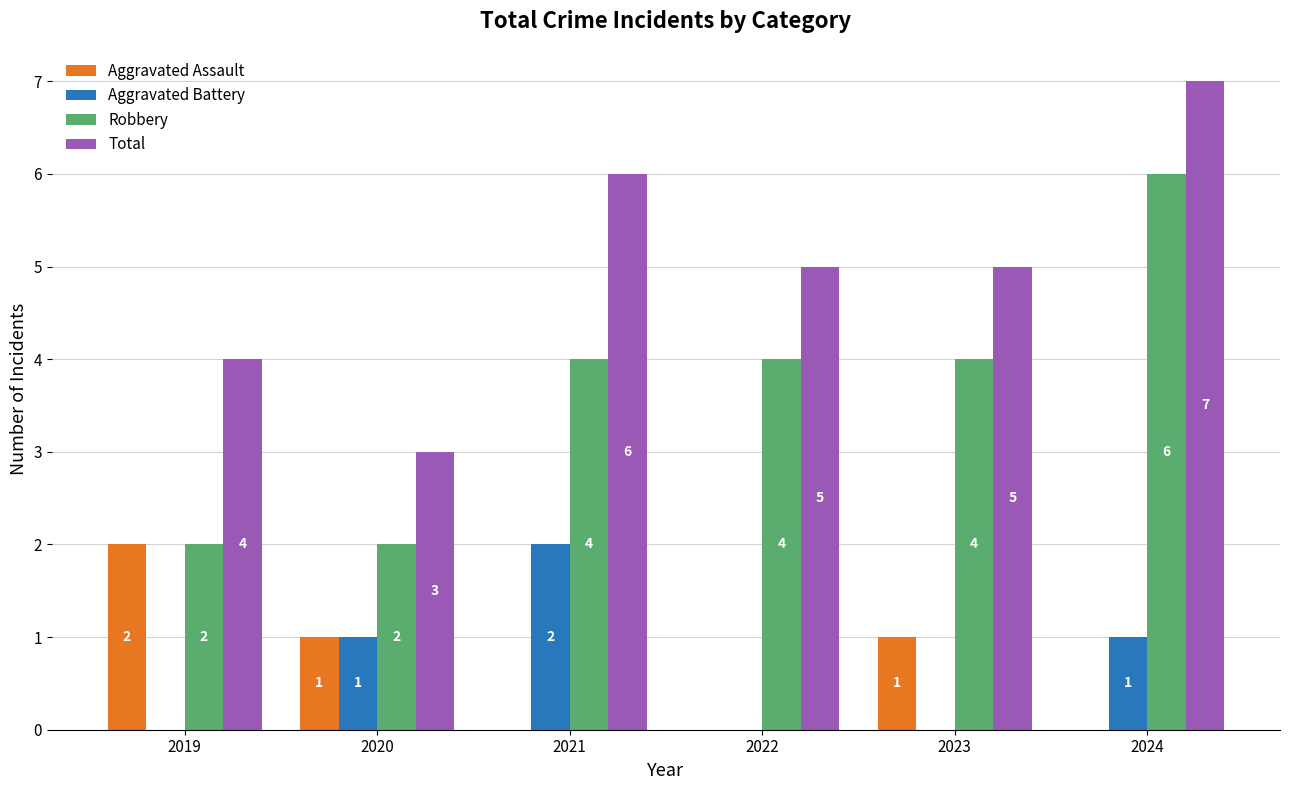

What is the spread (max minus min) of values at 2020?

2